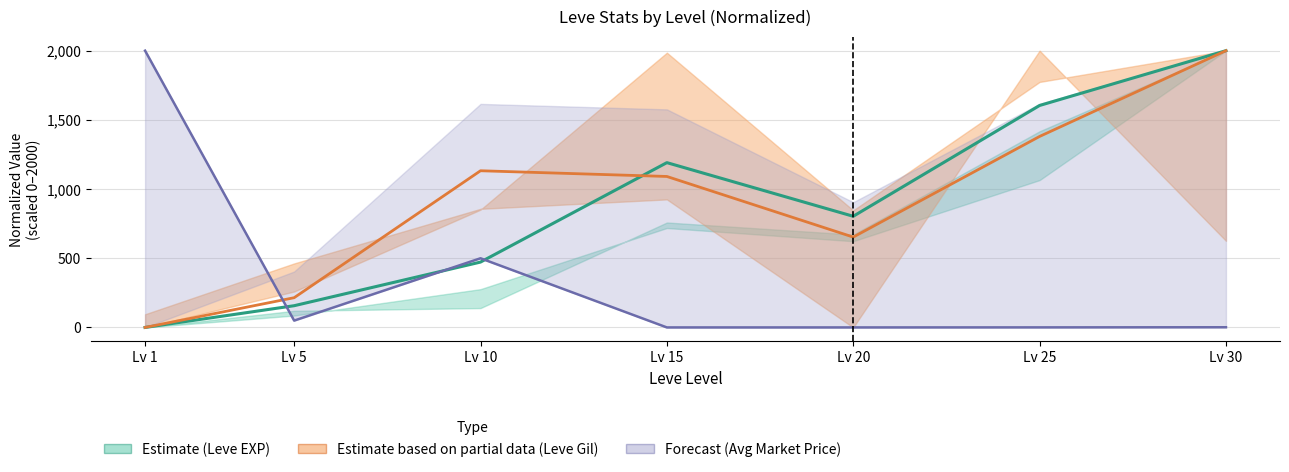

Is it true that Forecast mid (AvgPrice) equals 406.8 at Lv 1?

False